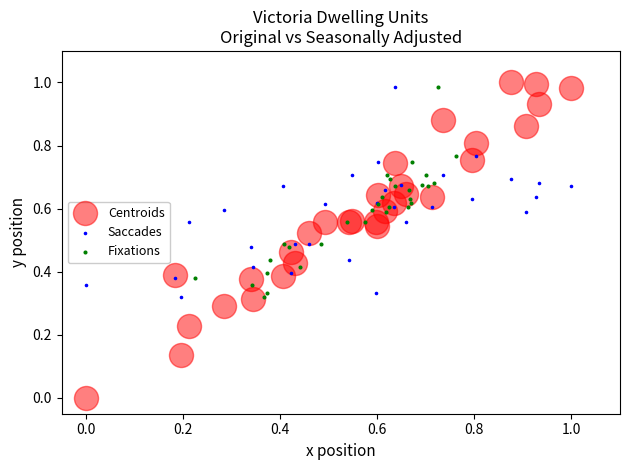

Which series has the largest Y range (max minus min)?

Centroids